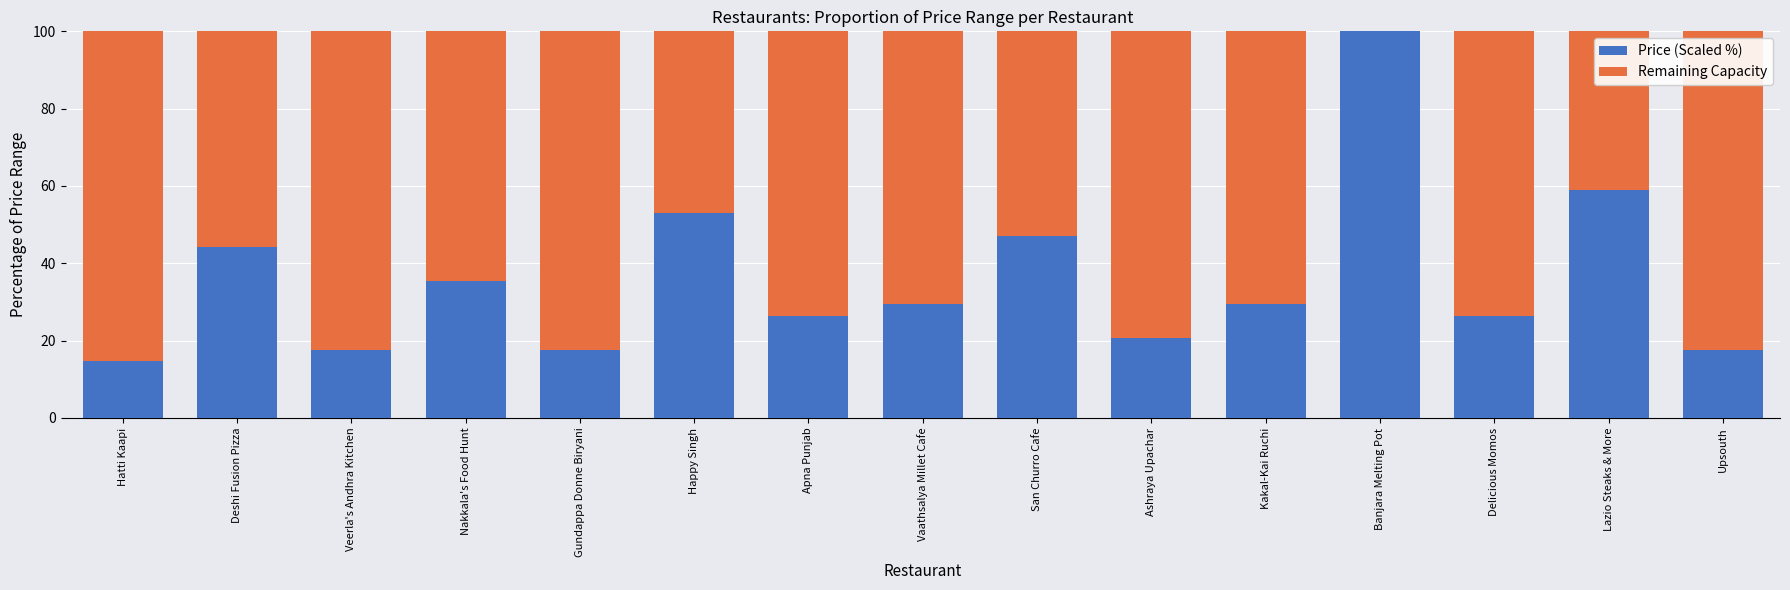

What is the total value across all series at Gundappa Donne Biryani?

100.0